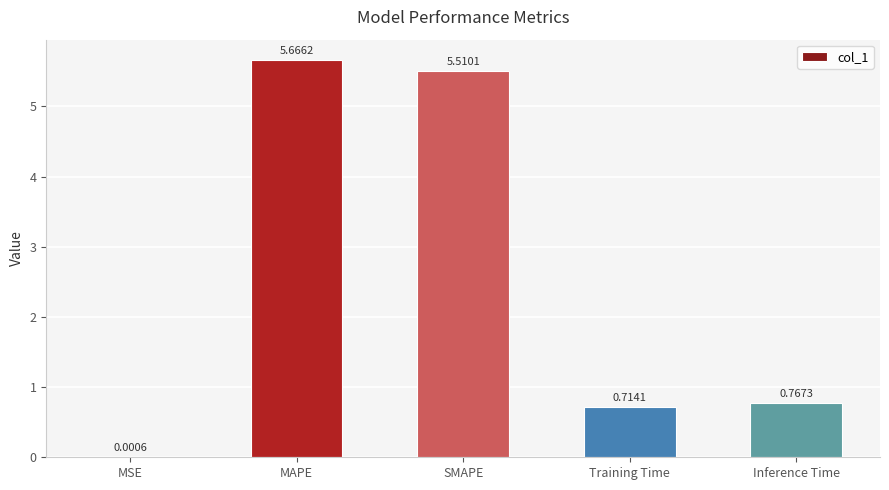

The value at SMAPE is 2.8. True or false?

False